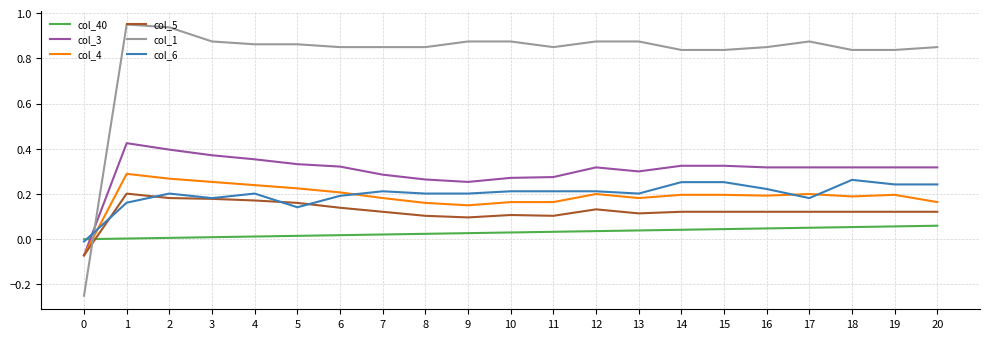

Which series has the largest range (max minus min)?

col_1